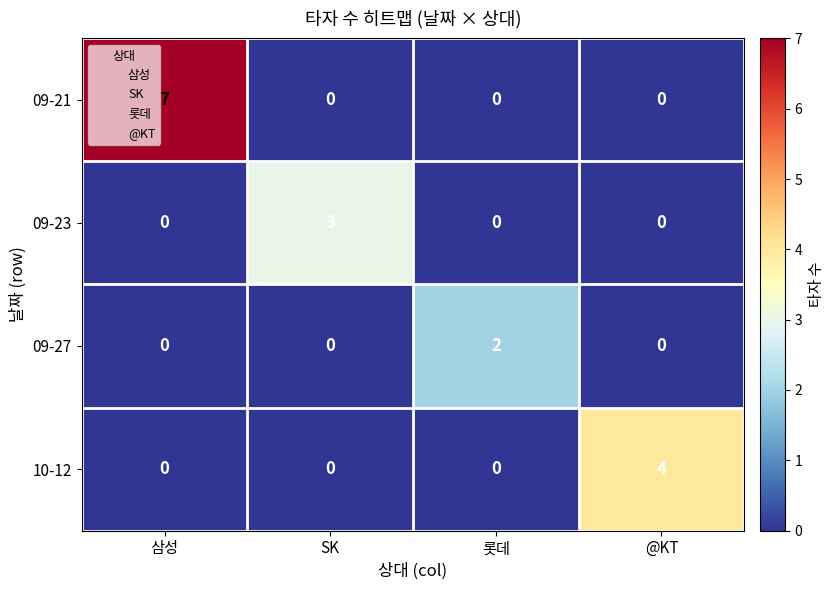

Rank the series by their maximum value, from highest to lowest.

09-21, 10-12, 09-23, 09-27